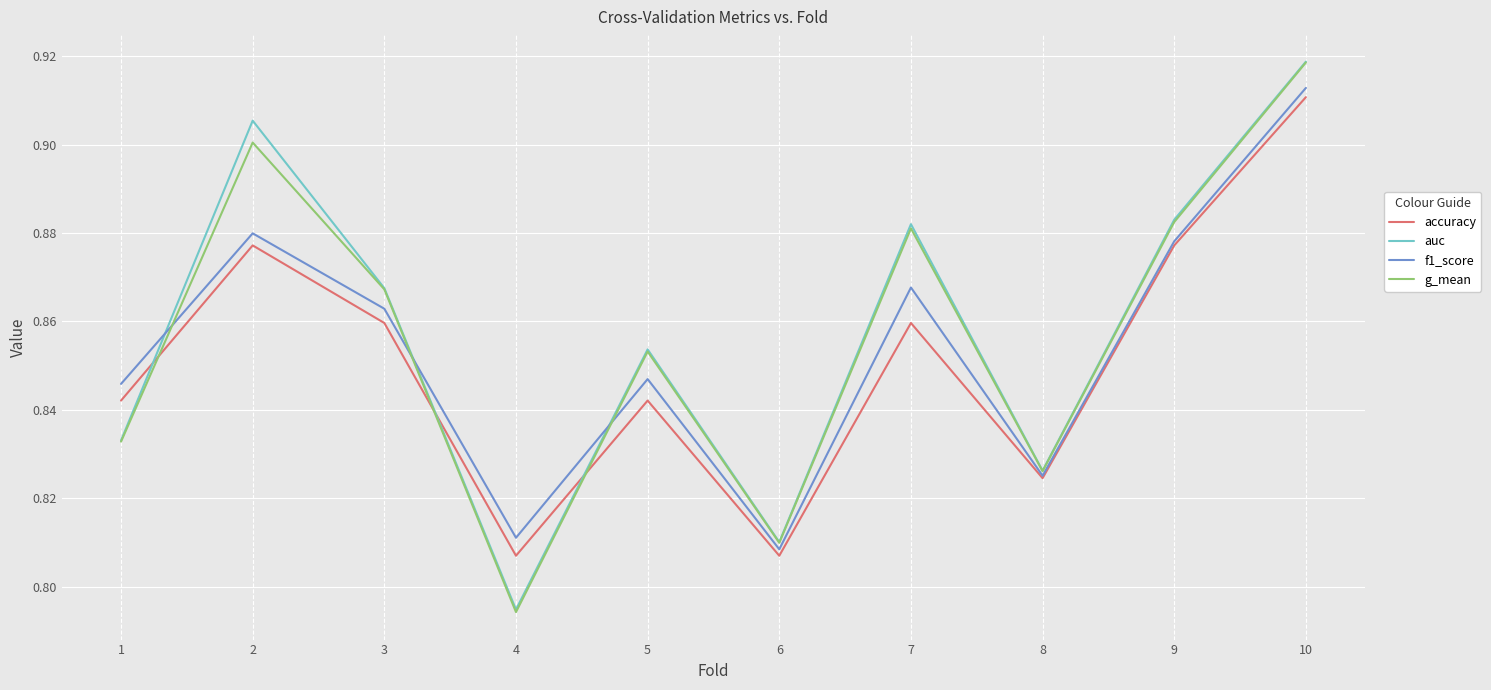

Which category has the lowest value across all series?

4